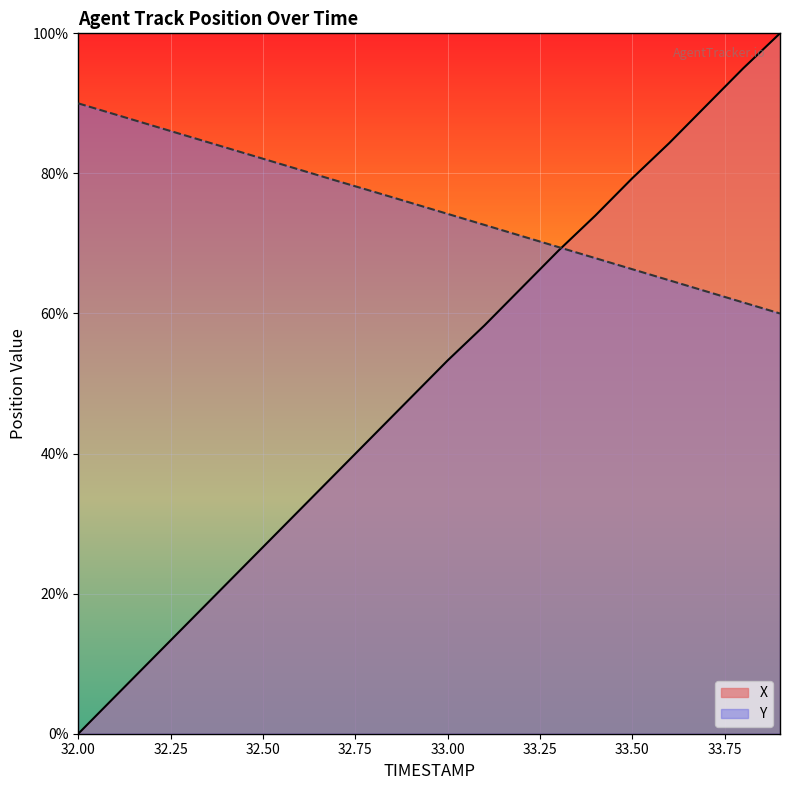

What value does the X series have at 33.9?

100.0